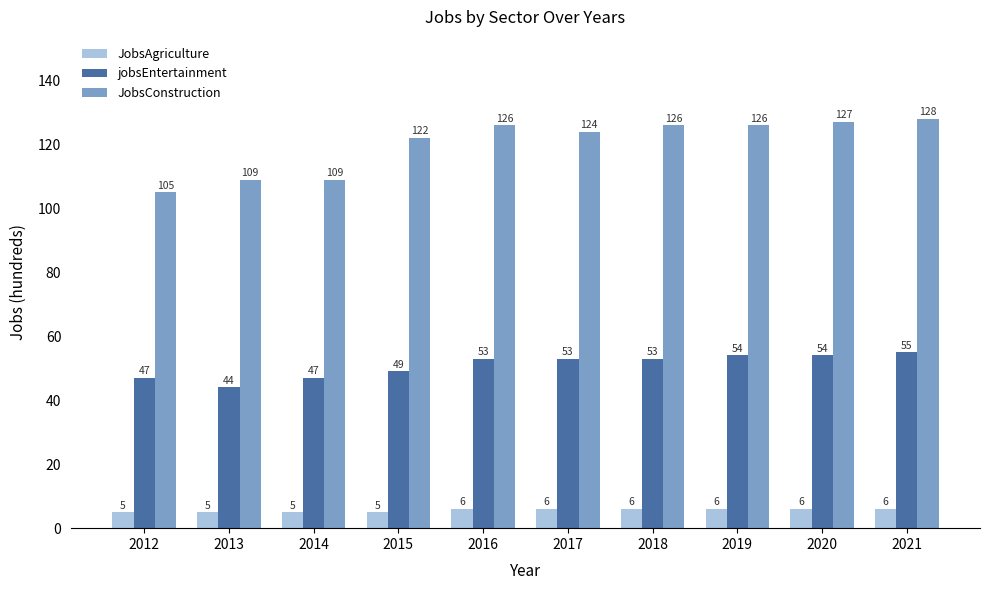

What is the spread (max minus min) of values at 2013?

104